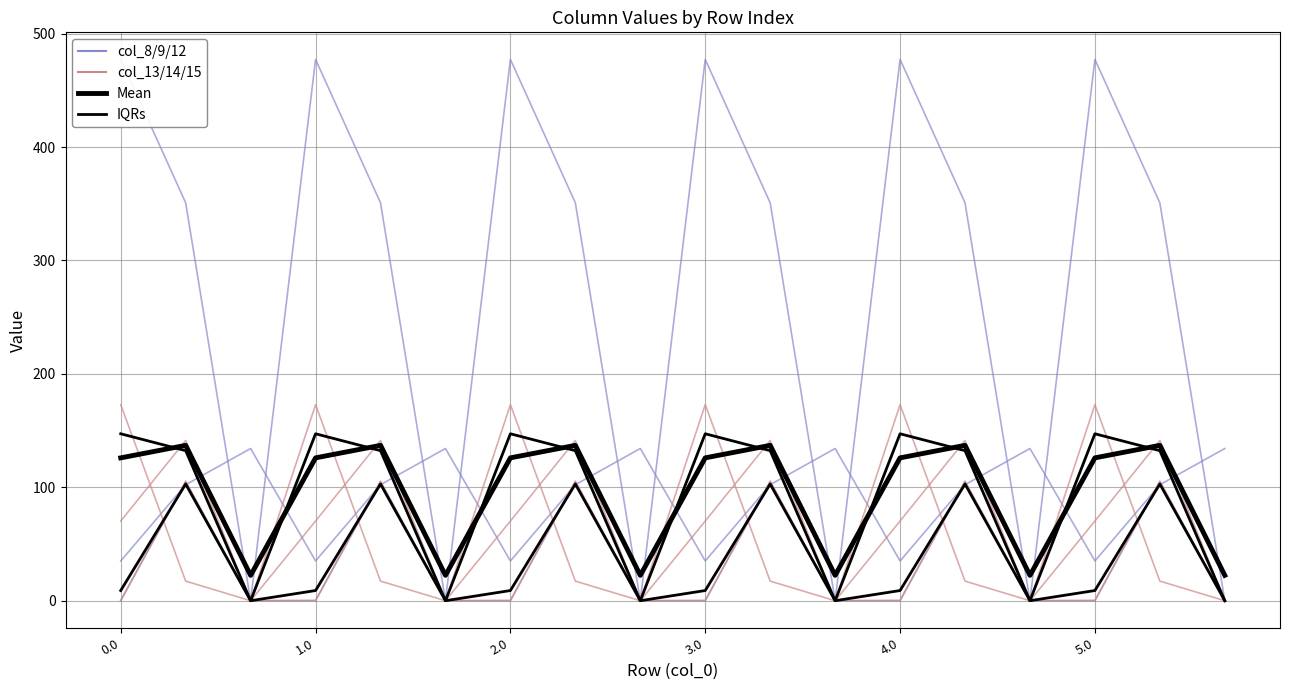

The col_8_9_12 series shows 221.0 at 5.0. True or false?

False